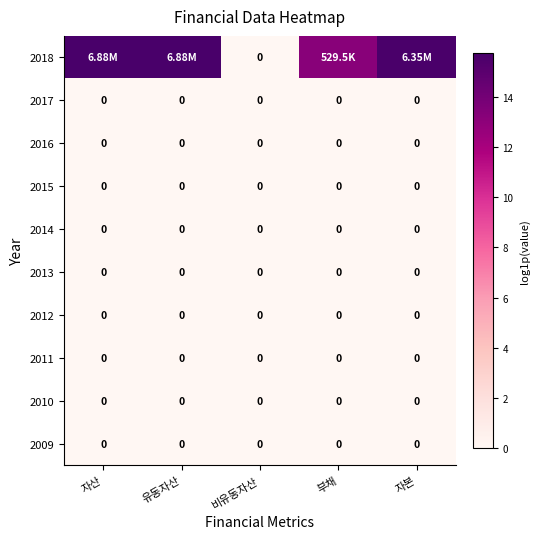

The value of 2013 at 비유동자산 is 0.0. True or false?

True